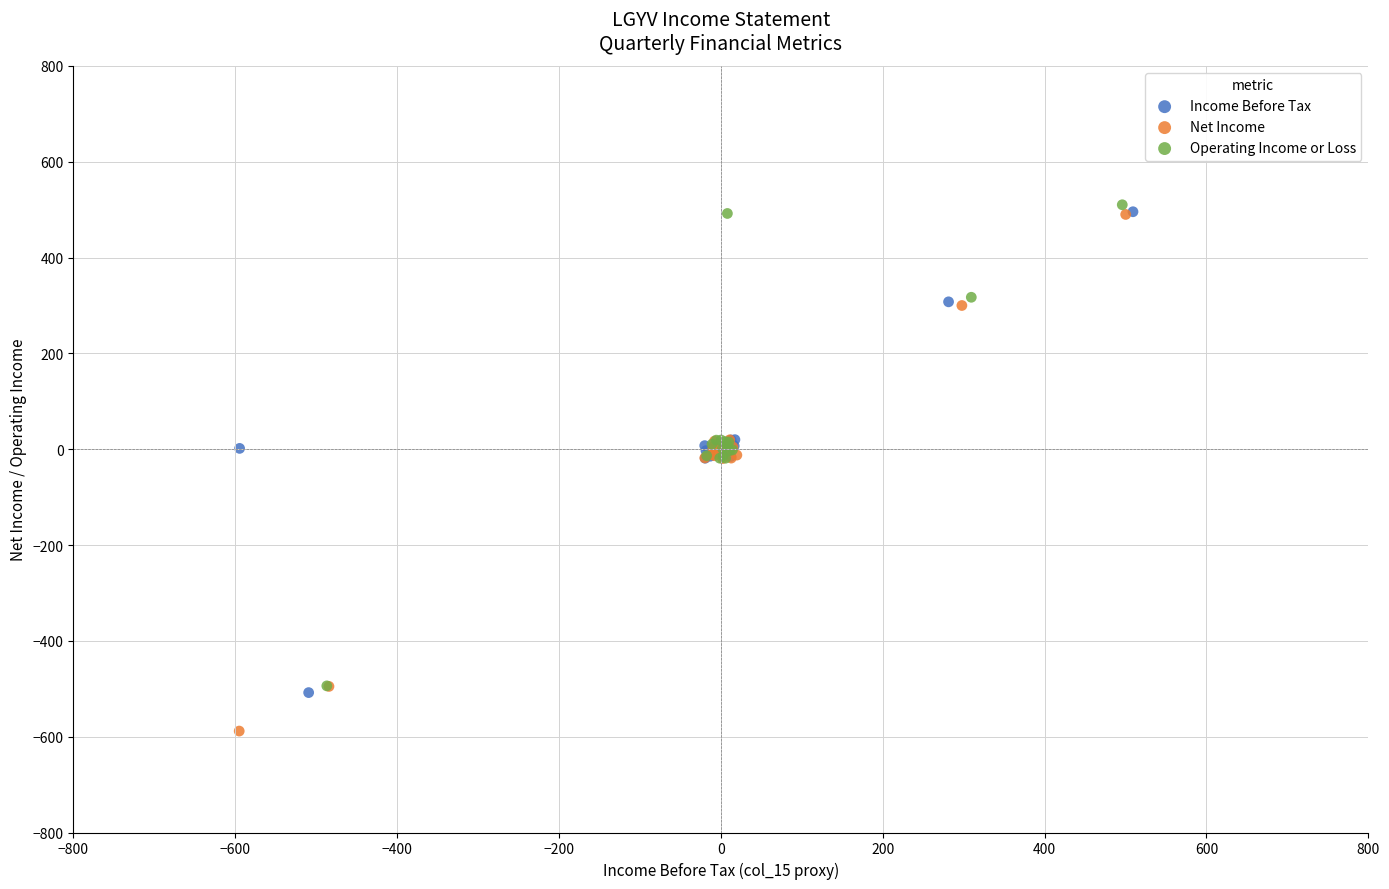

Which series reaches the minimum Y coordinate?

Net Income